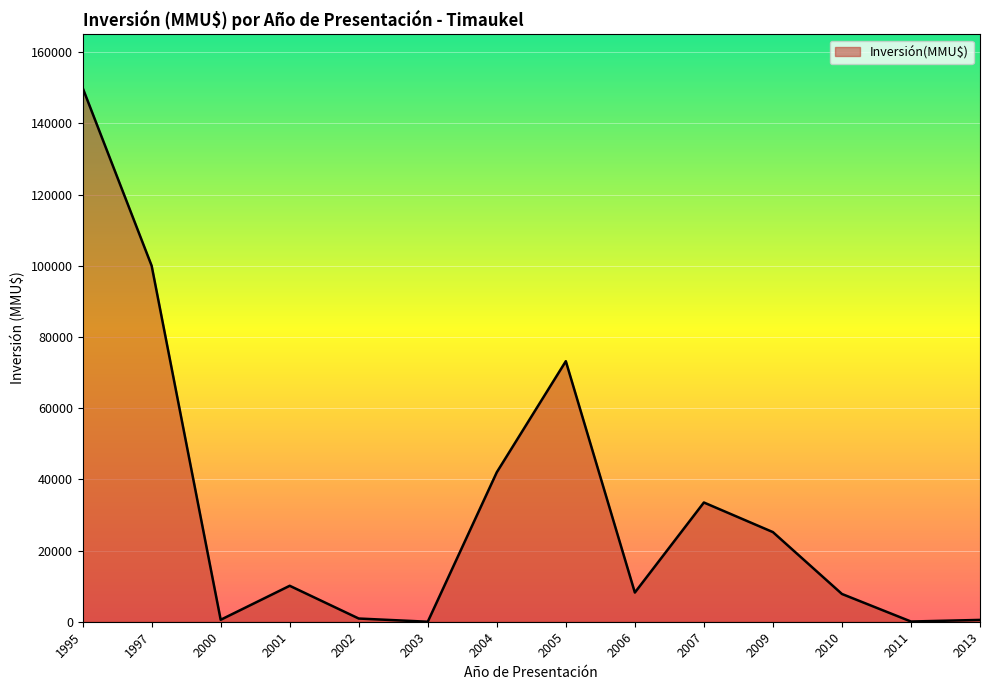

The value at 2007 is 51513. True or false?

False